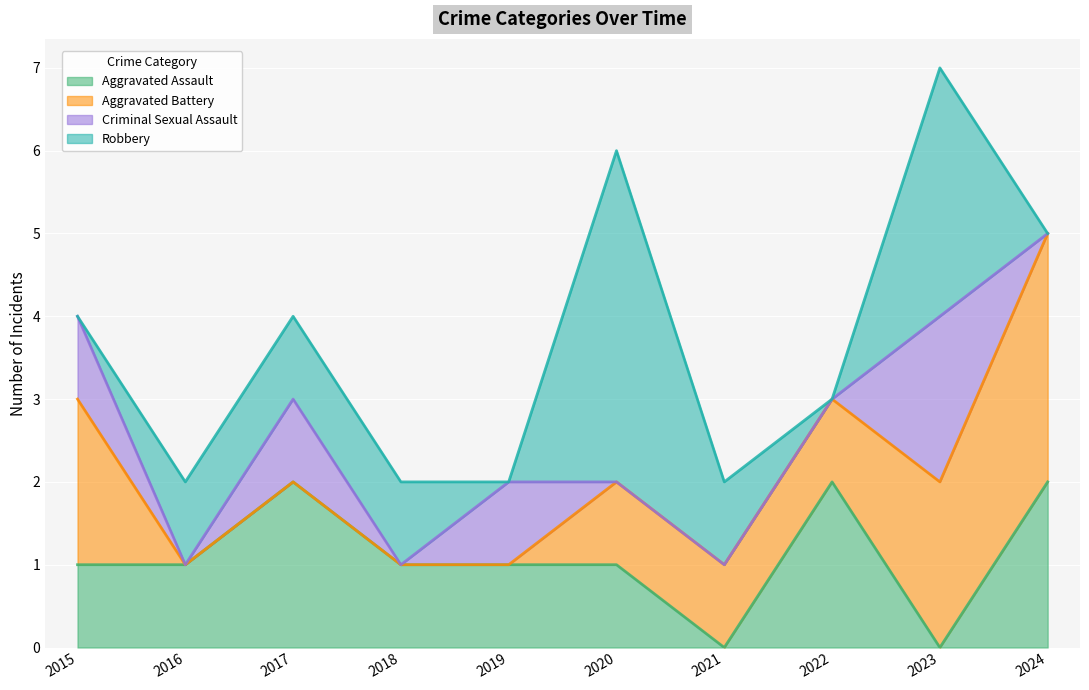

What is the difference between the highest and lowest values at 2021?

1